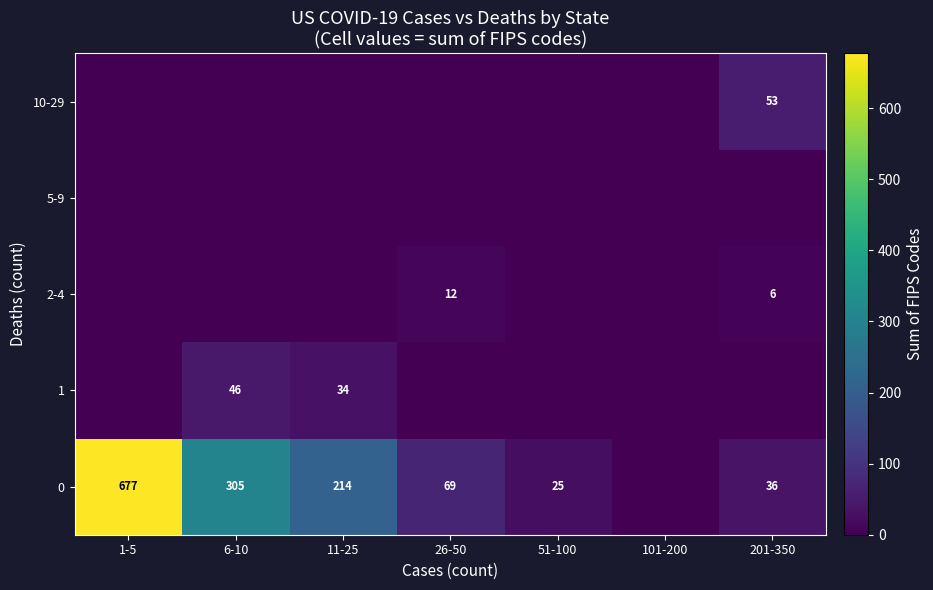

Is the value of 0 at 26-50 greater than the value of 2-4 at 26-50?

Yes